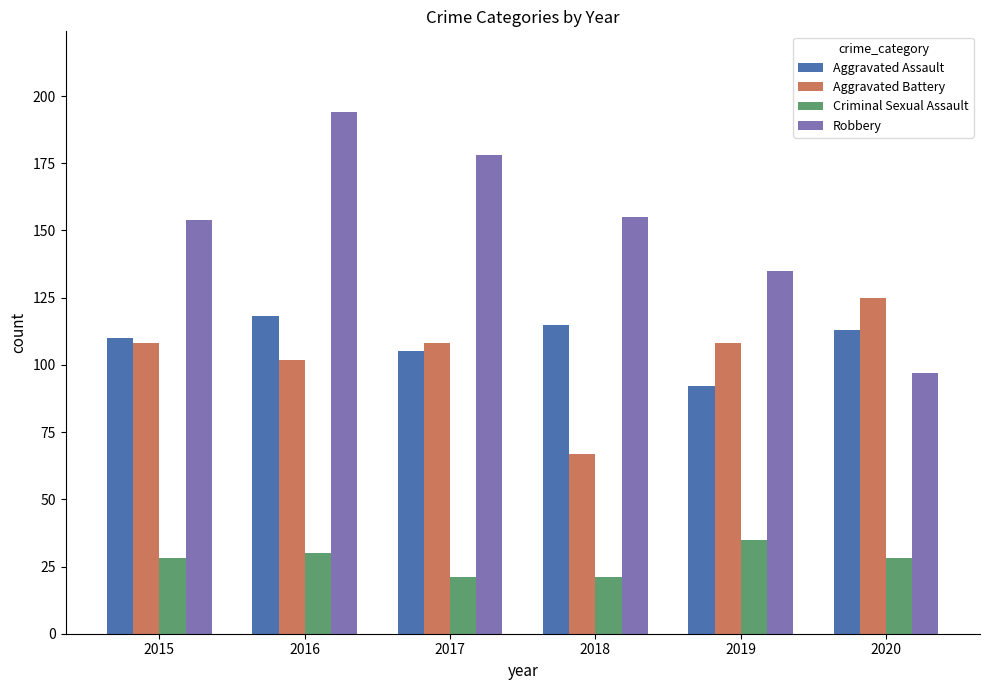

What is the sum of the Criminal Sexual Assault values at 2016 and 2017?

51